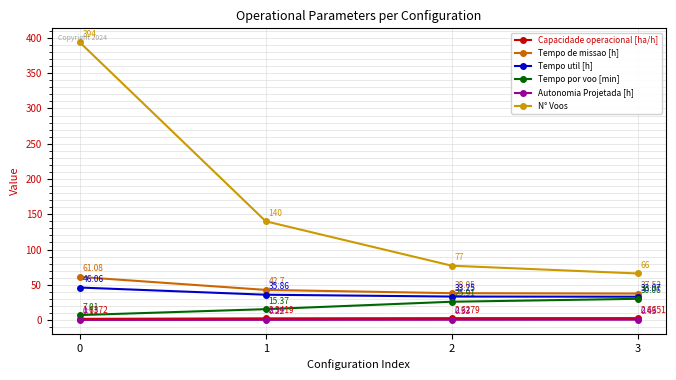

What is the total value across all series at 0?

509.9